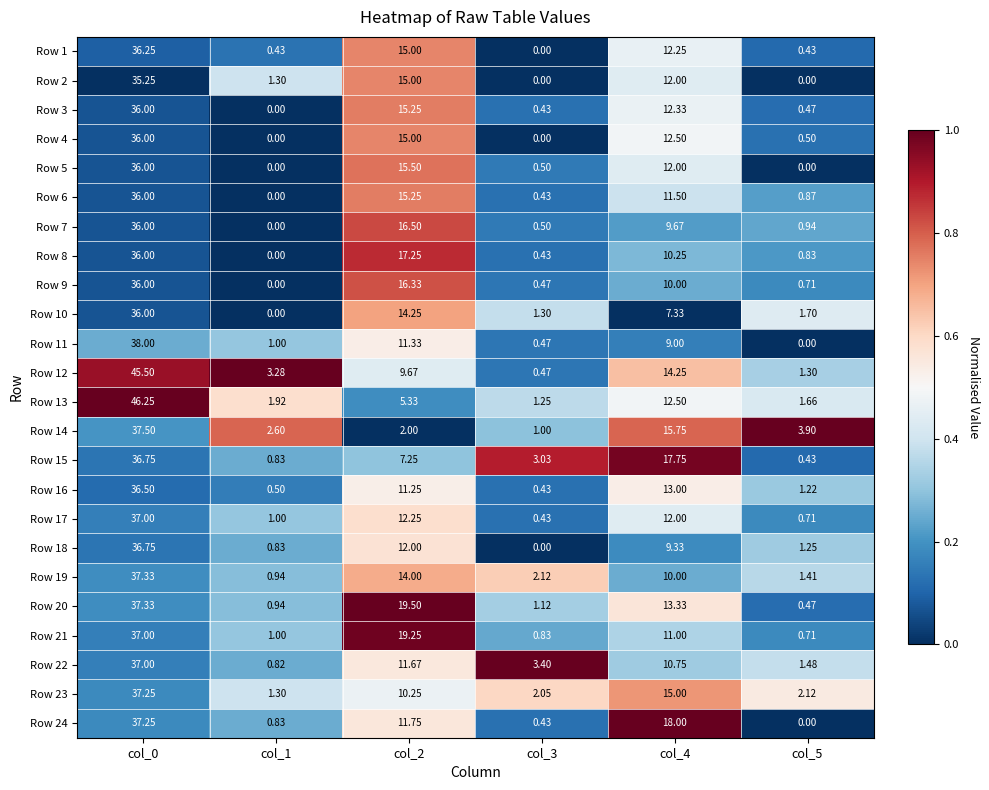

How many distinct data groups are displayed?

24